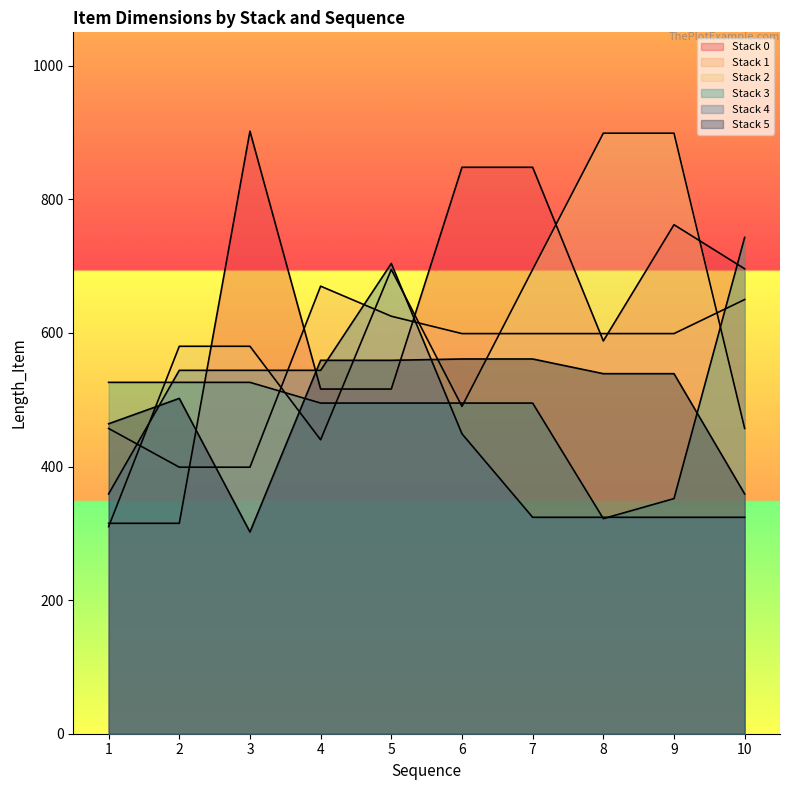

What is the spread (max minus min) of values at 2?

265